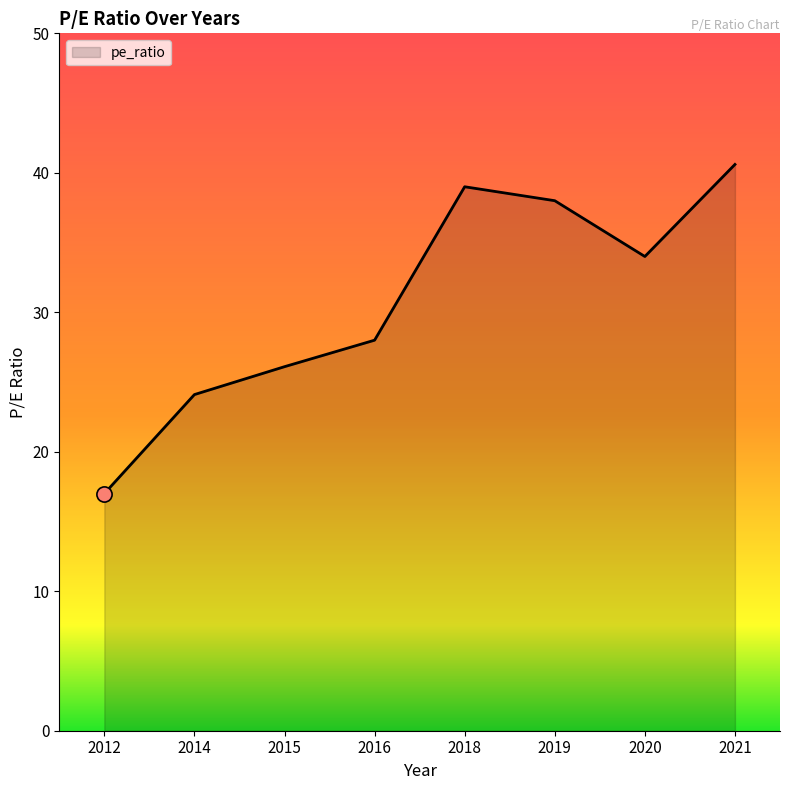

What is the ratio of the value at 2015 to the value at 2021?

0.6